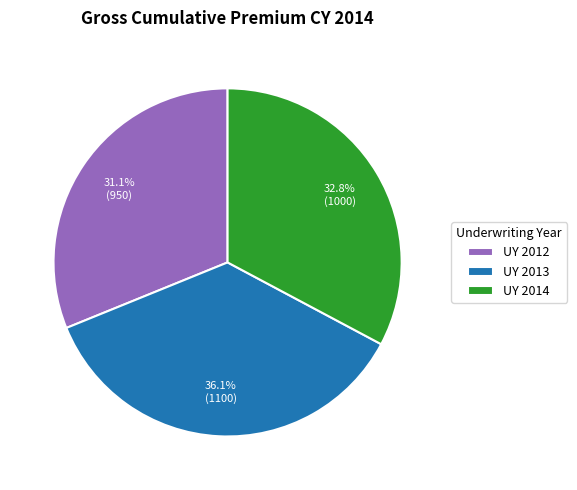

Count the number of slices in the pie.

3